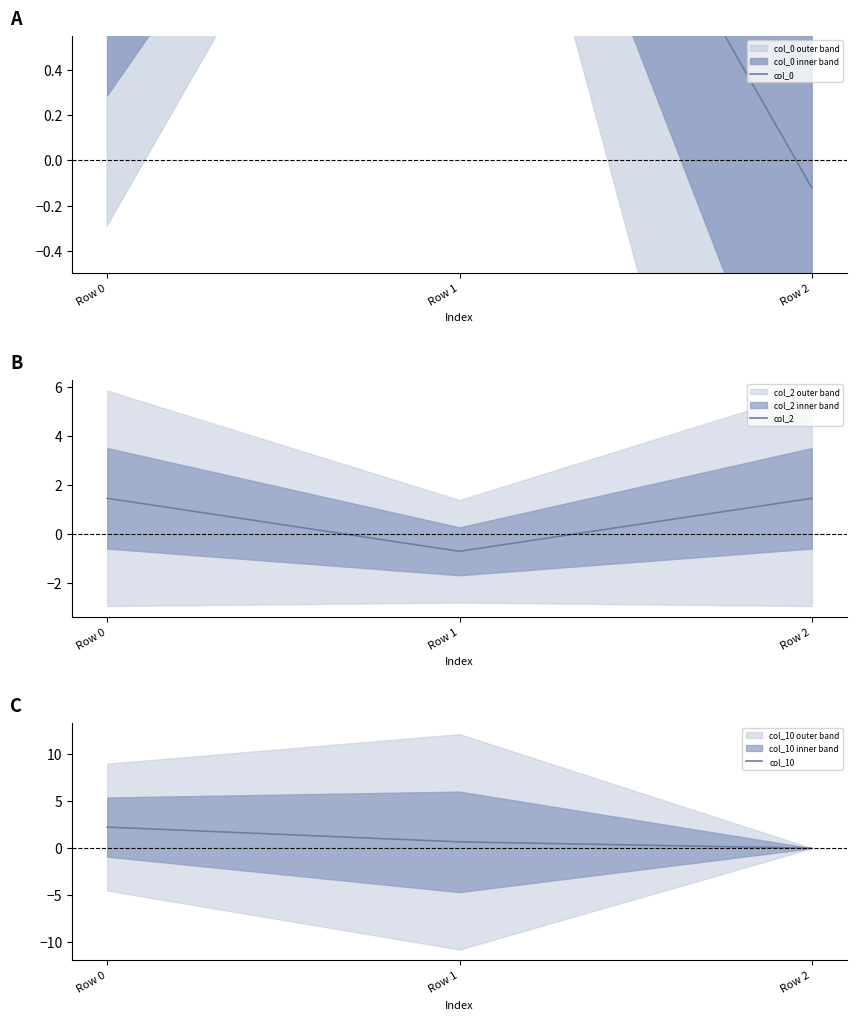

What are all the series names shown in the legend?

col_0, col_2, col_10